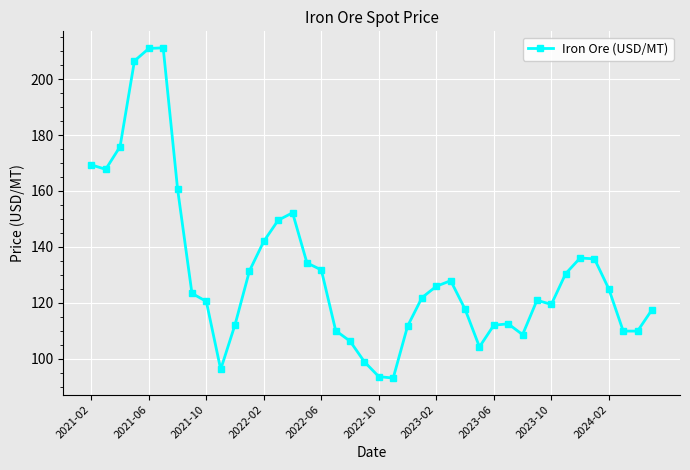

How many lines are shown in the chart?

1